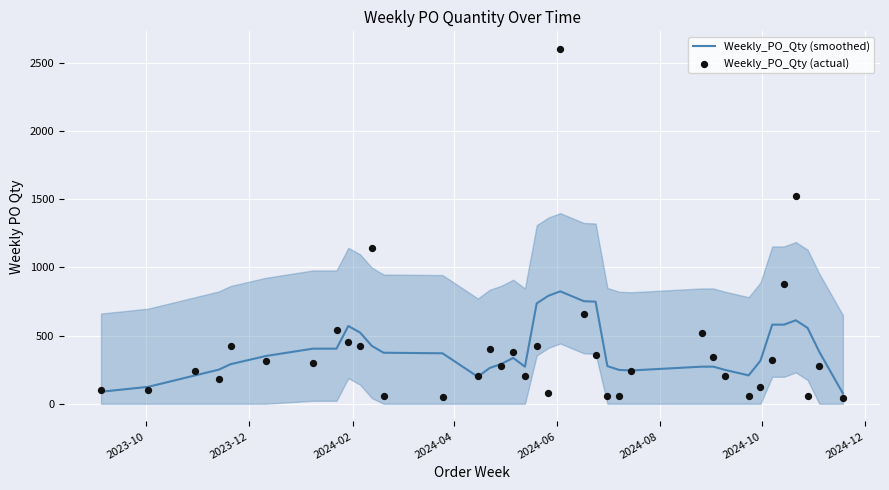

Which series contains the highest Y value?

Weekly_PO_Qty (actual)